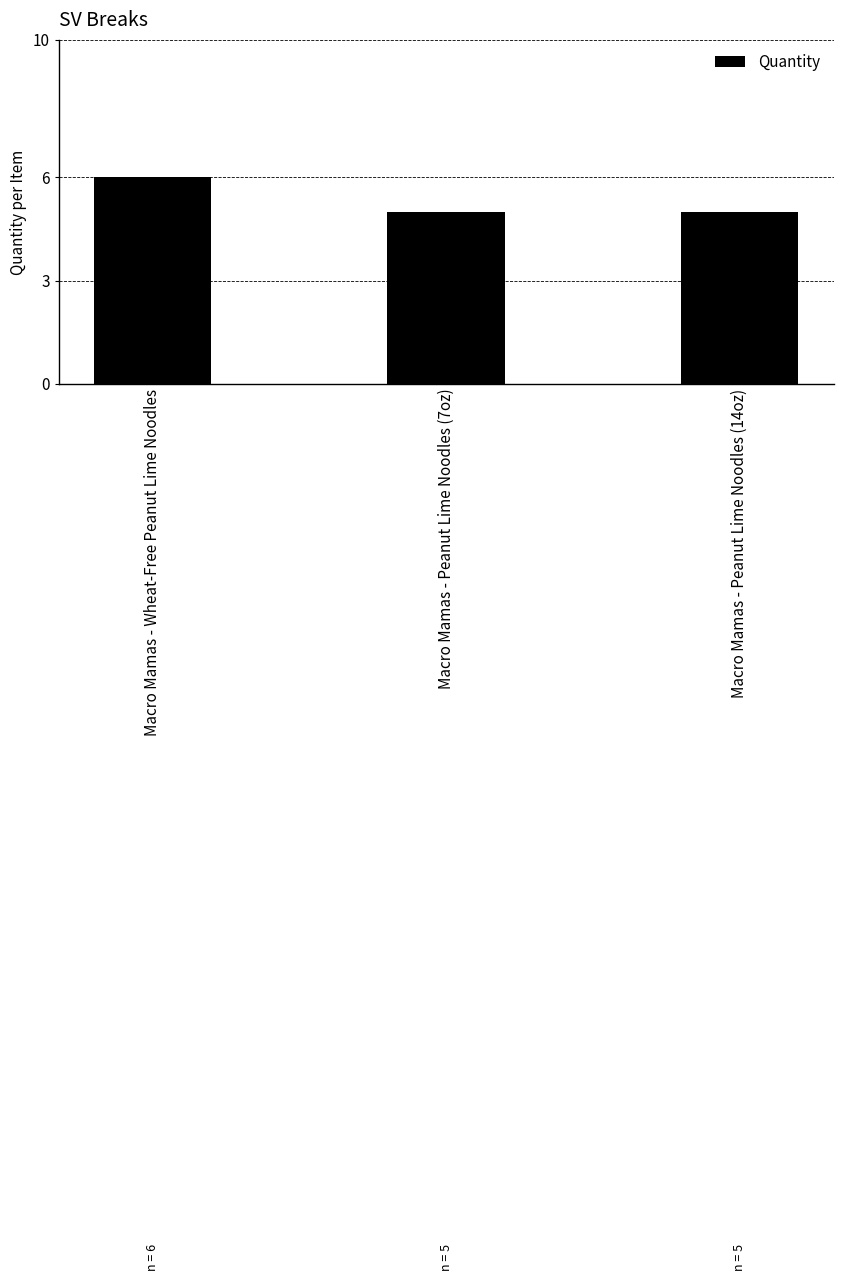

What value does the data have at Macro Mamas - Wheat-Free Peanut Lime Noodles?

6